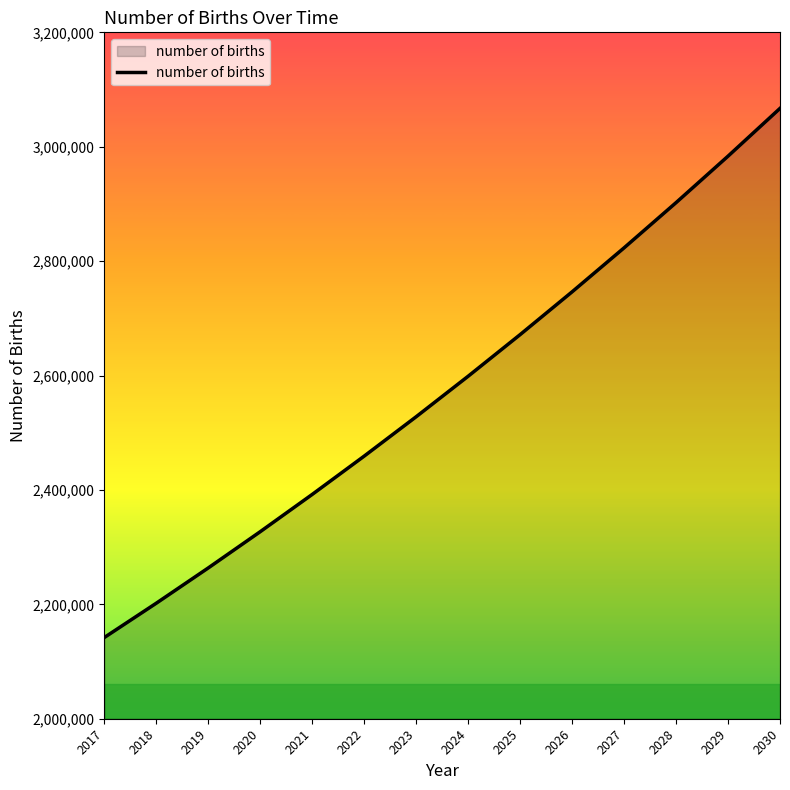

Between 2022 and 2025, which is larger?

2025